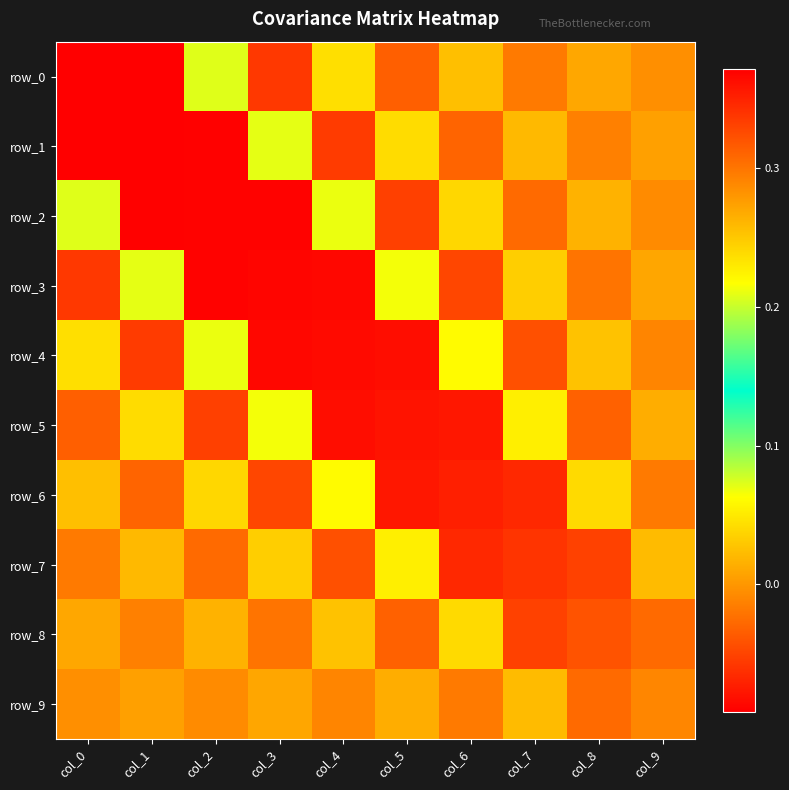

Is the value of row_9 at col_7 greater than the value of row_4 at col_7?

Yes